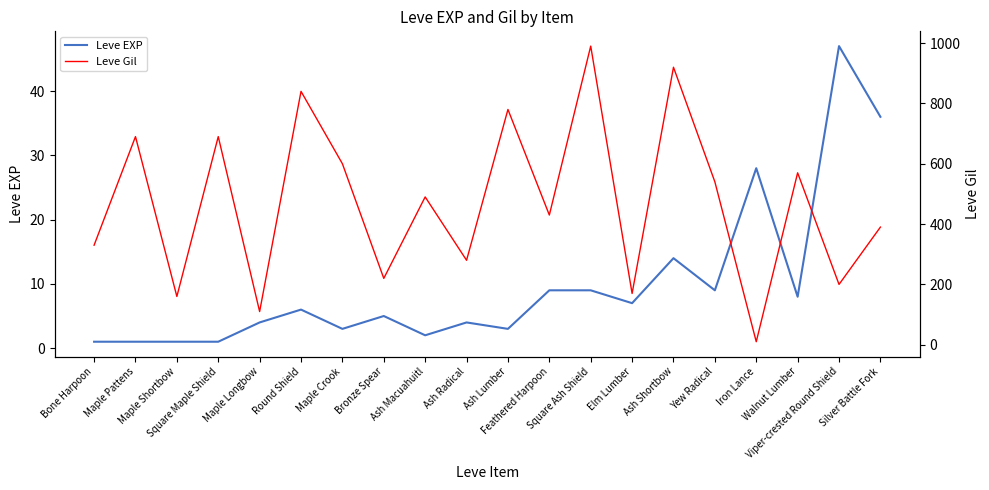

What is the minimum value shown in the chart?

1